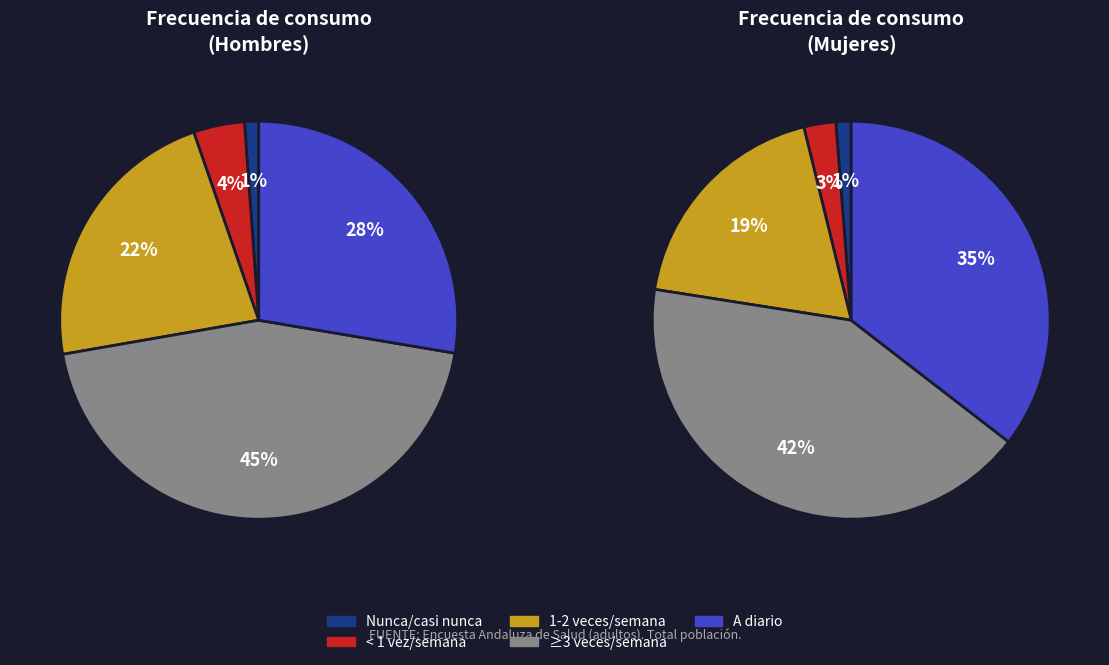

Count the number of slices in the pie.

5